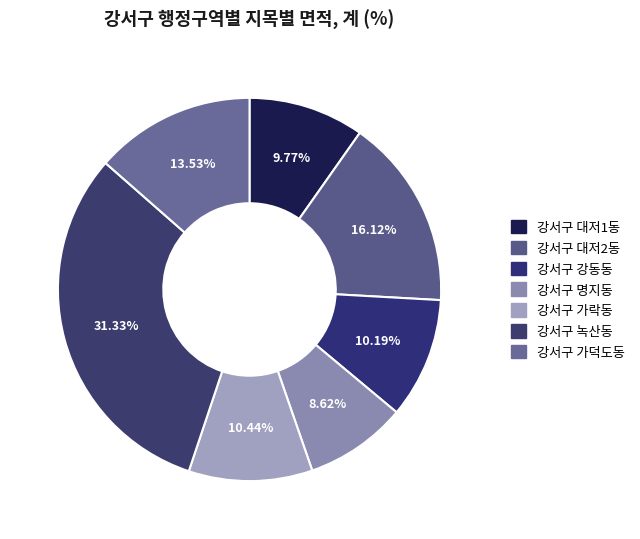

Rank the categories by value from highest to lowest.

강서구 녹산동, 강서구 대저2동, 강서구 가덕도동, 강서구 가락동, 강서구 강동동, 강서구 대저1동, 강서구 명지동